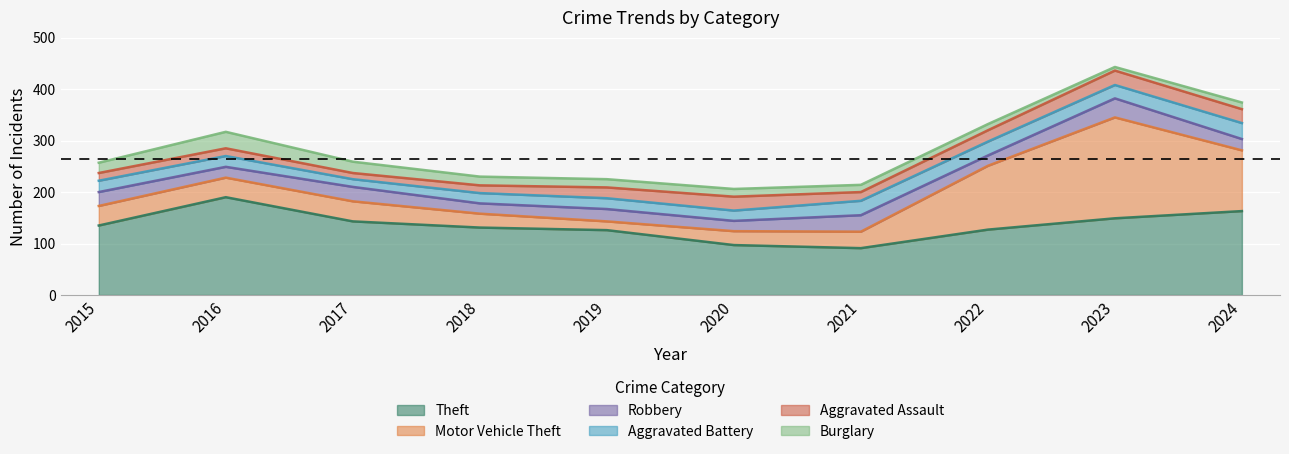

True or false: Theft and Burglary cross at least once.

False